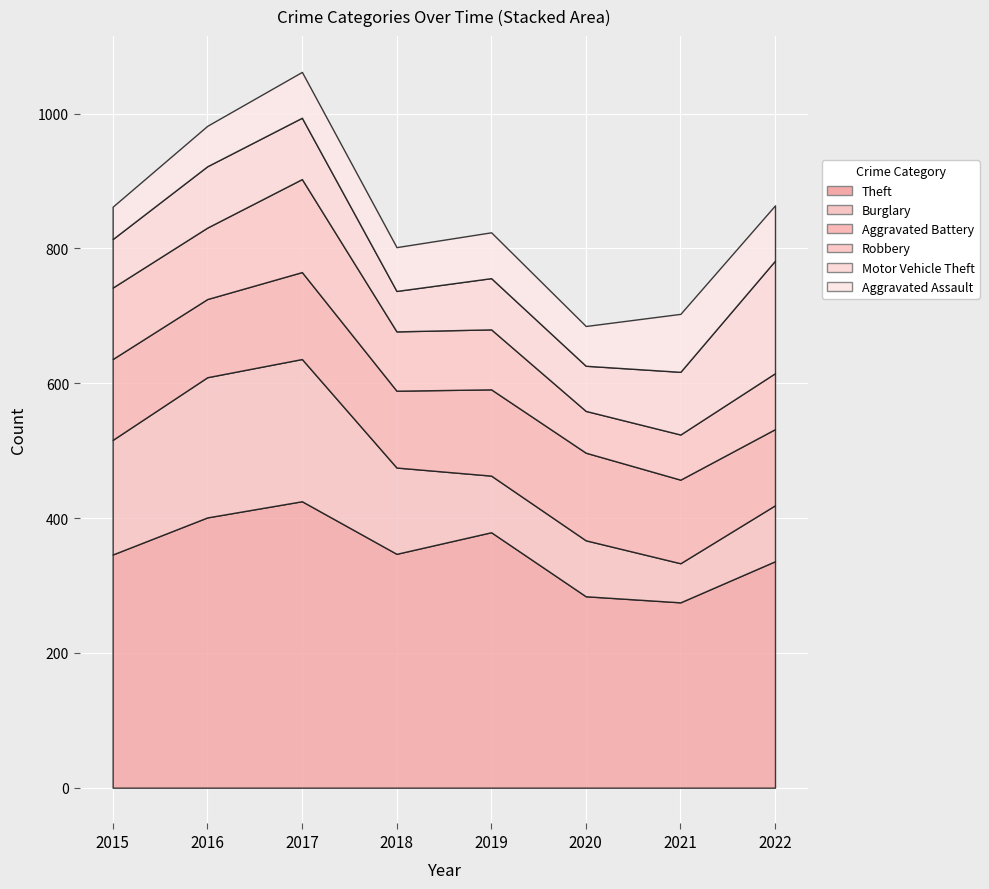

What is the approximate value of Aggravated Battery at 2022?

113